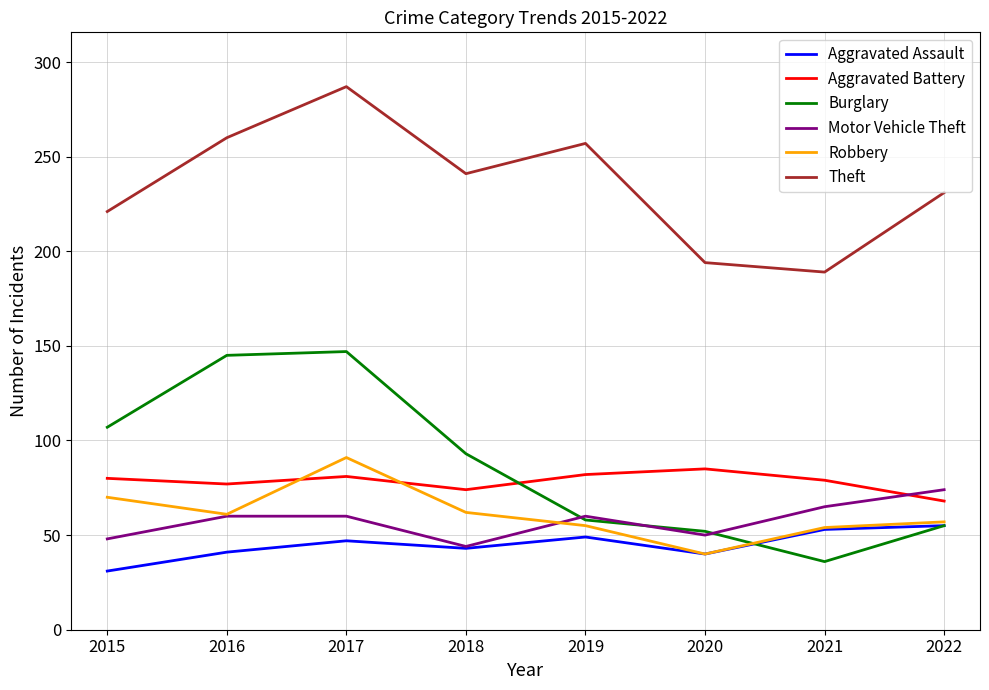

Read the Aggravated Assault value at 2021, to the nearest 10.

50